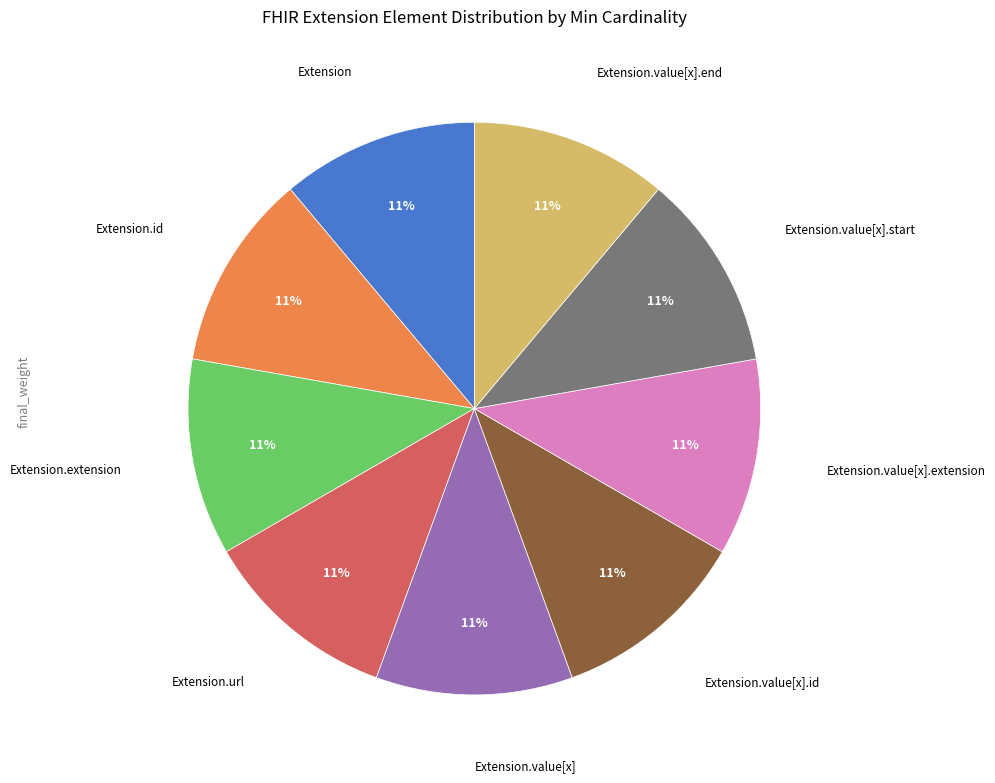

To the nearest percent, what is the average slice percentage?

11%